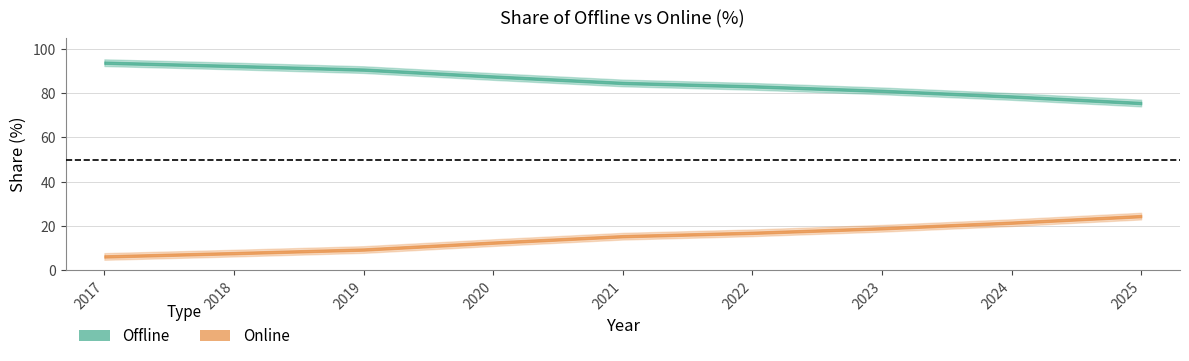

At which label does Offline first exceed 84?

2017